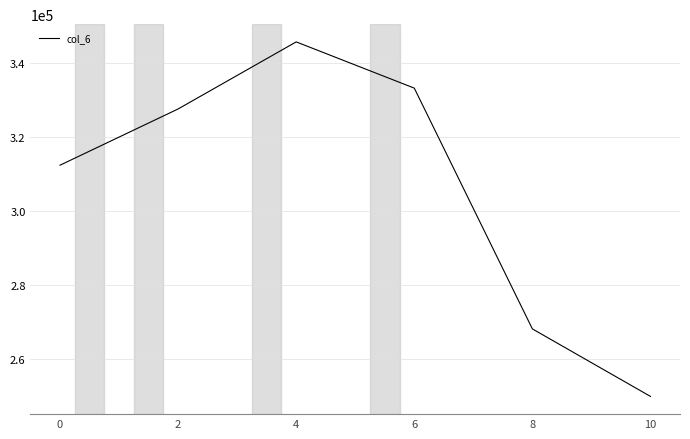

Is it true that the value at 6 is 503605.1?

False